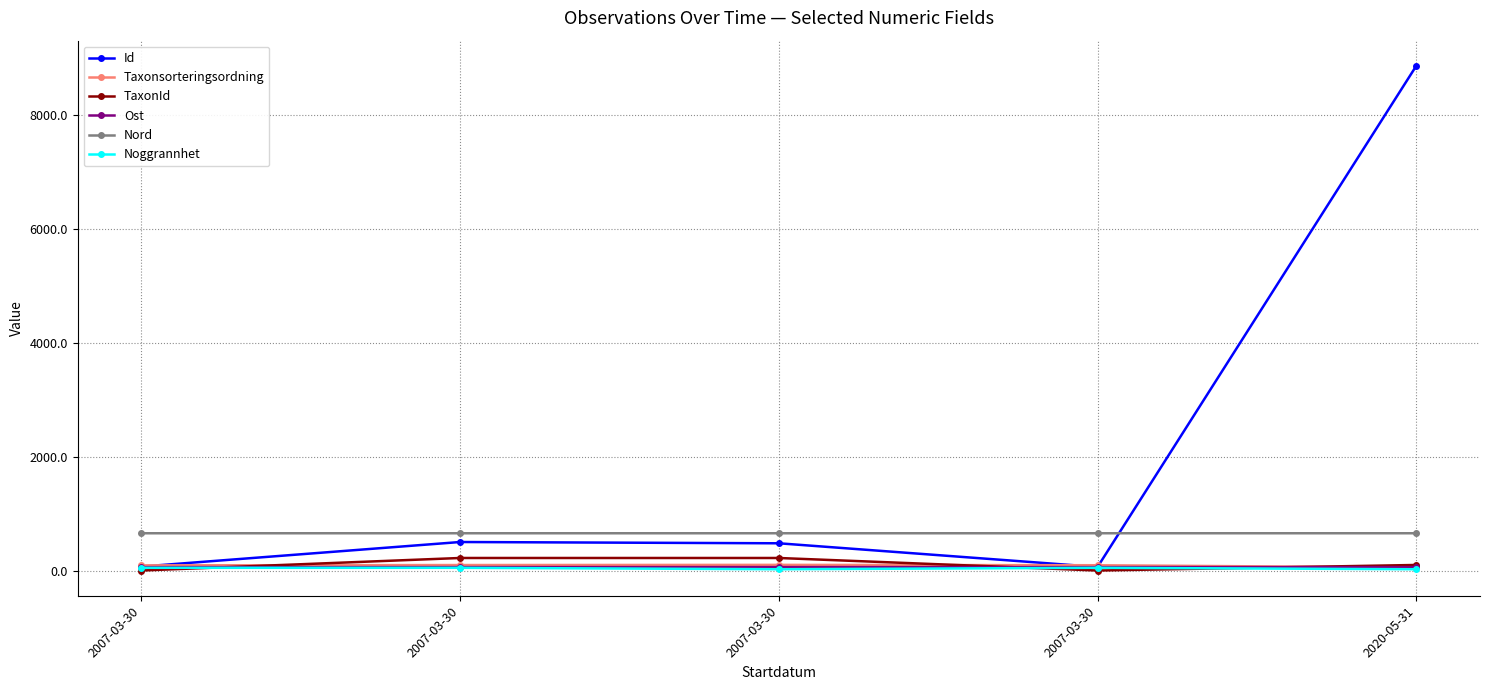

True or false: TaxonId has more than 0 interior local peaks.

True